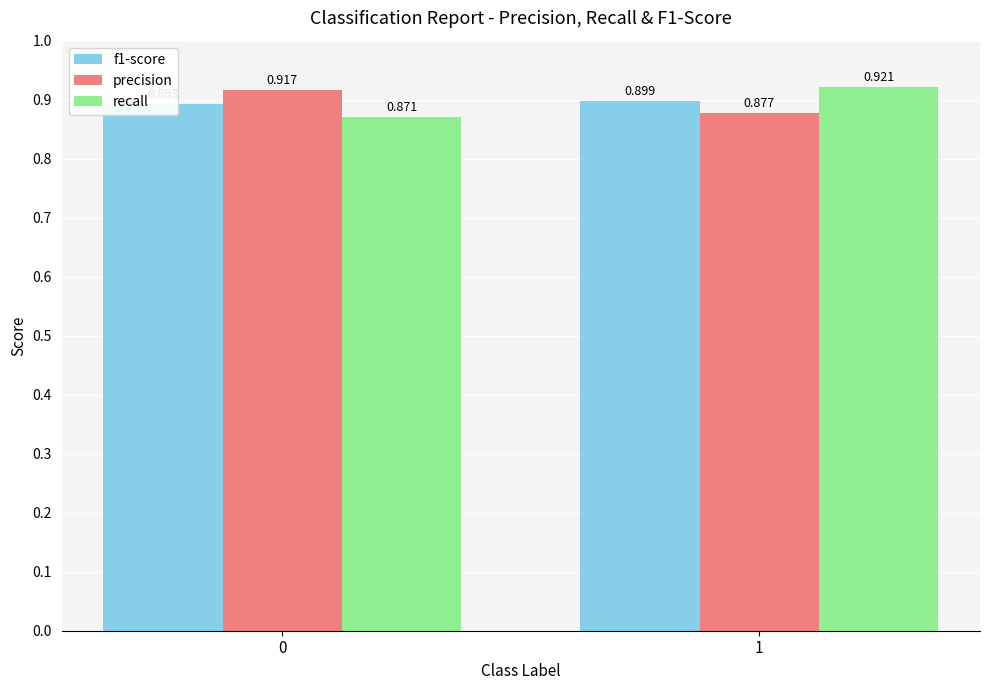

What are all the series names shown in the legend?

f1-score, precision, recall